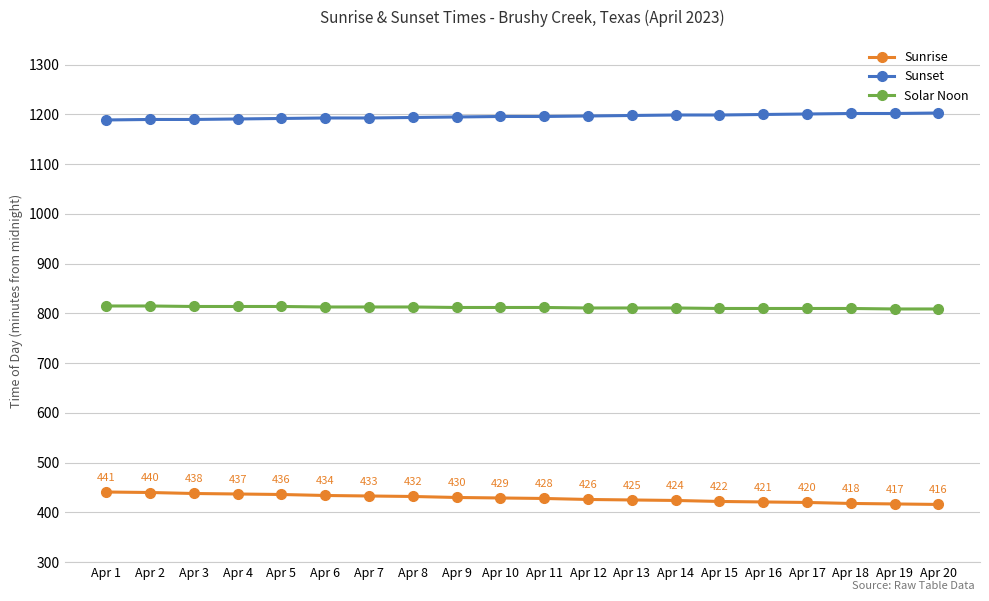

How many lines are shown in the chart?

3